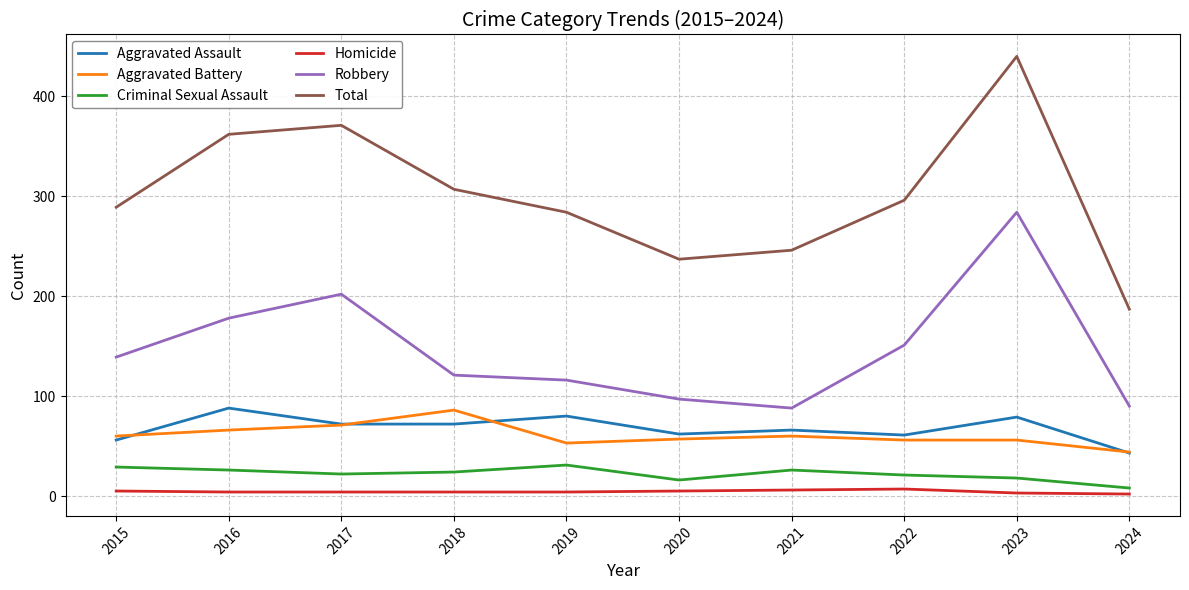

Where is the first local minimum for Aggravated Battery?

2019